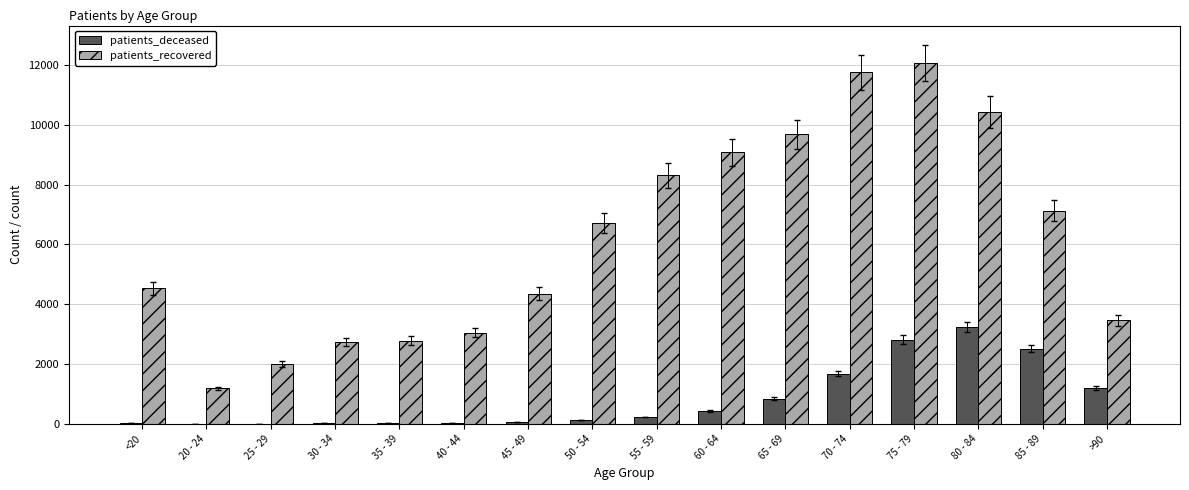

At which label does patients_recovered reach its peak?

75 - 79